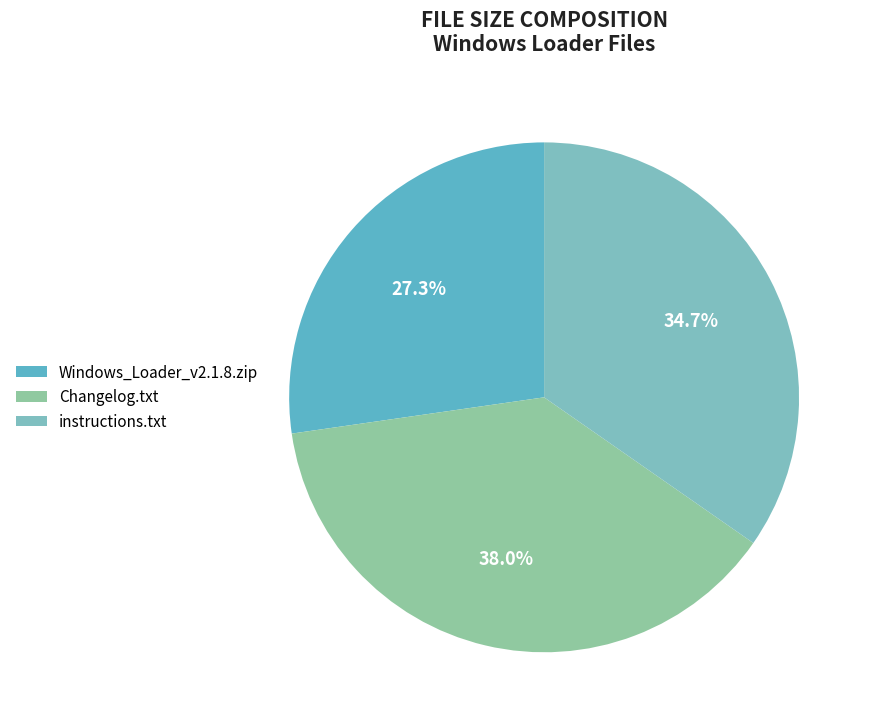

What is the change in value from Windows_Loader_v2.1.8.zip to instructions.txt?

+0.4